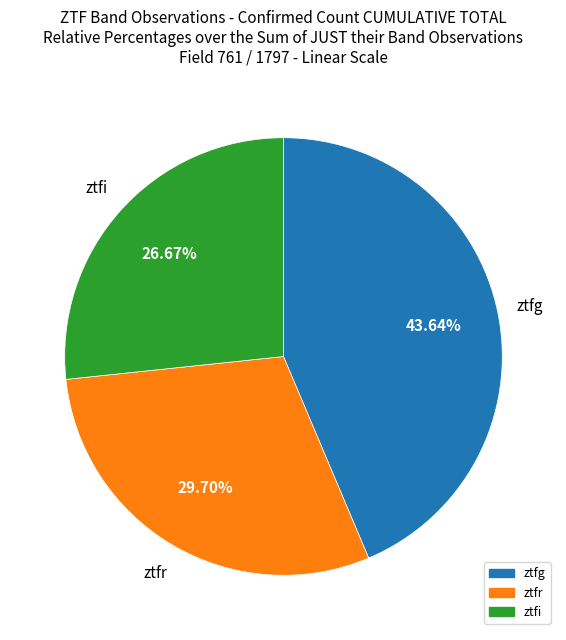

Is there a majority slice in this chart?

No